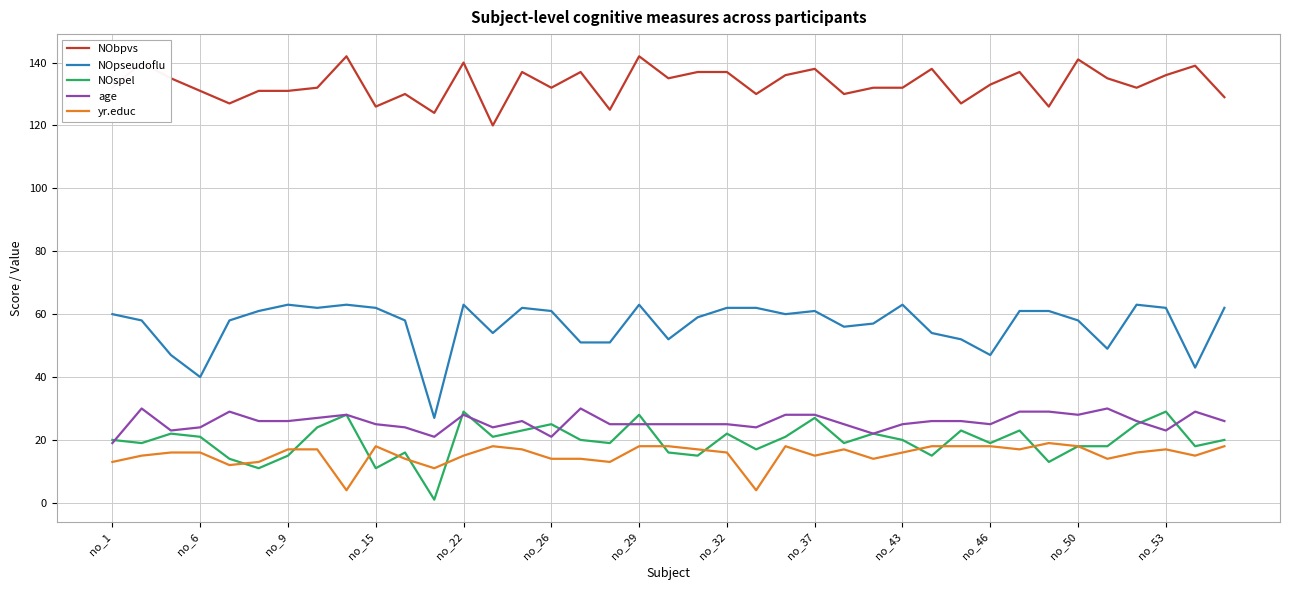

Which series has the widest spread of values?

NOpseudoflu